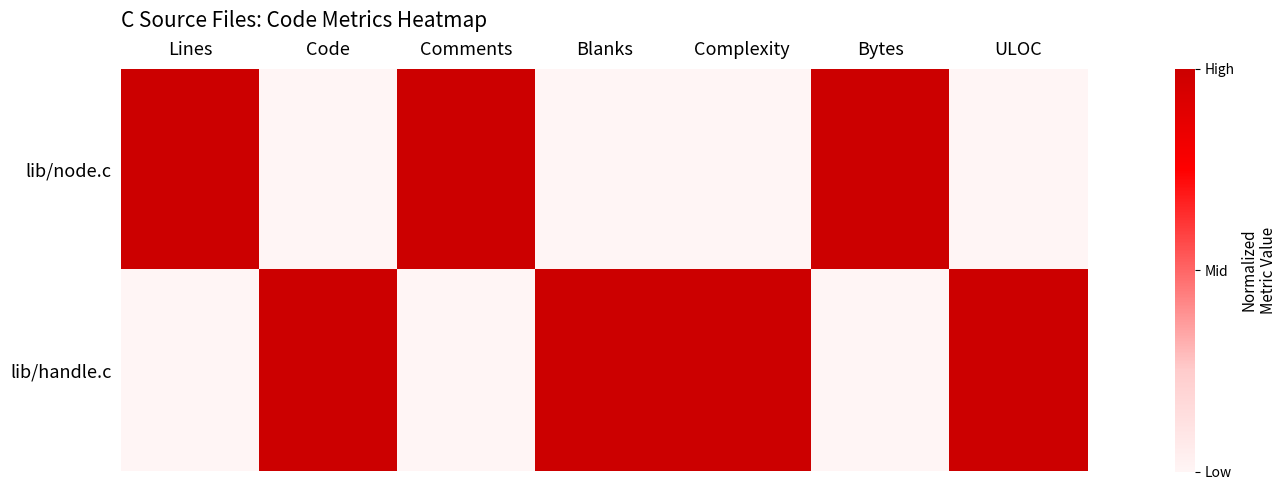

What is the difference between the highest and lowest values at Code?

1